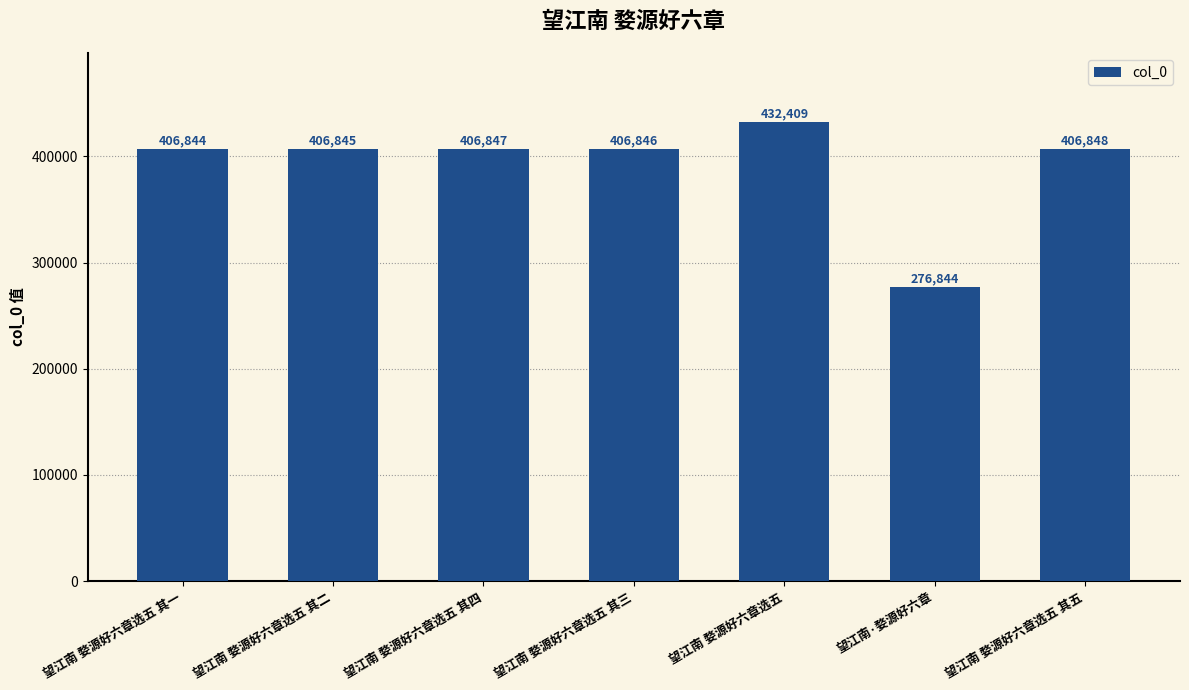

What is the difference between the maximum and minimum values?

155565